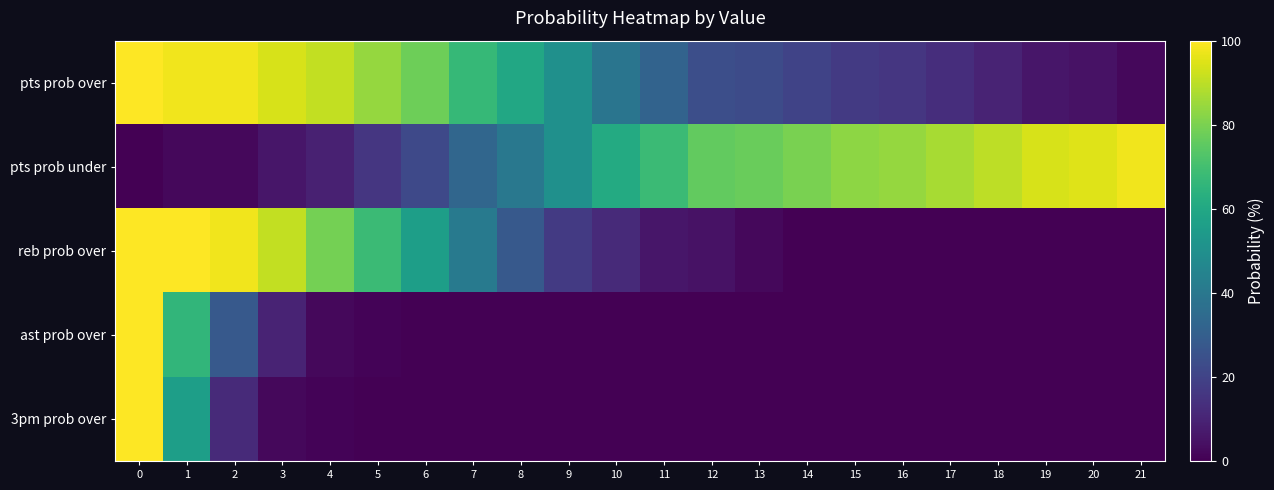

Which has a higher value, 8 or 17?

8